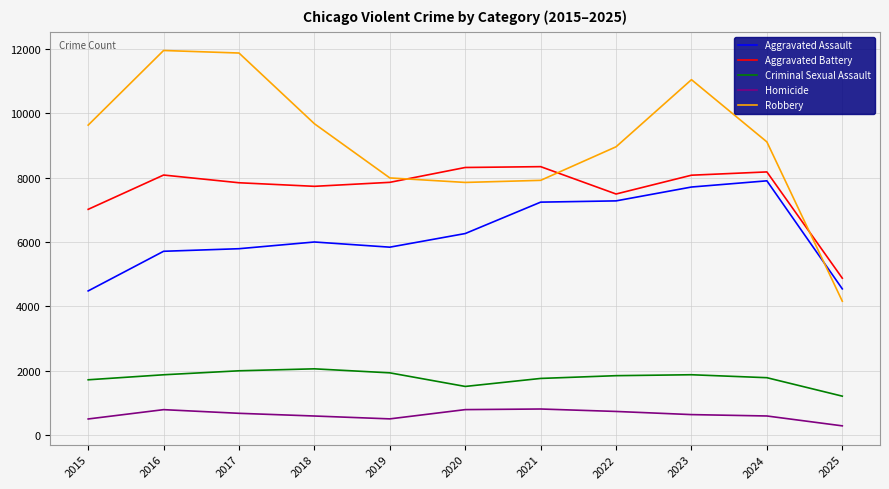

The Robbery series shows 7920 at 2021. True or false?

True